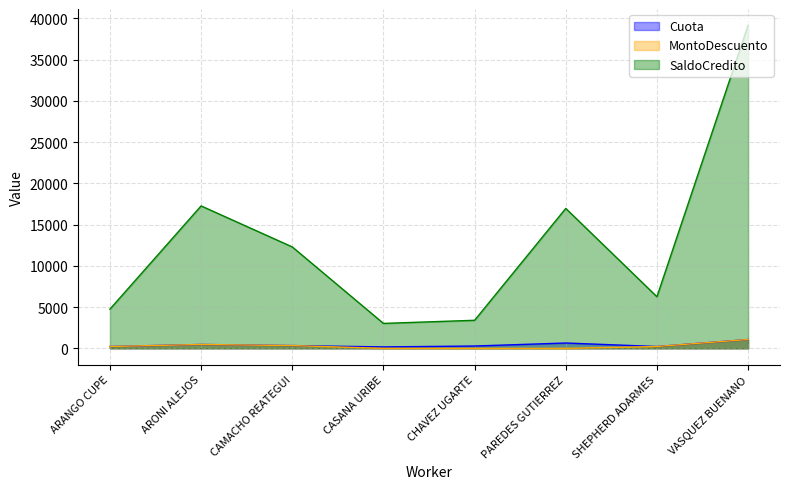

True or false: MontoDescuento has a value of -748.7 at CASANA URIBE.

False